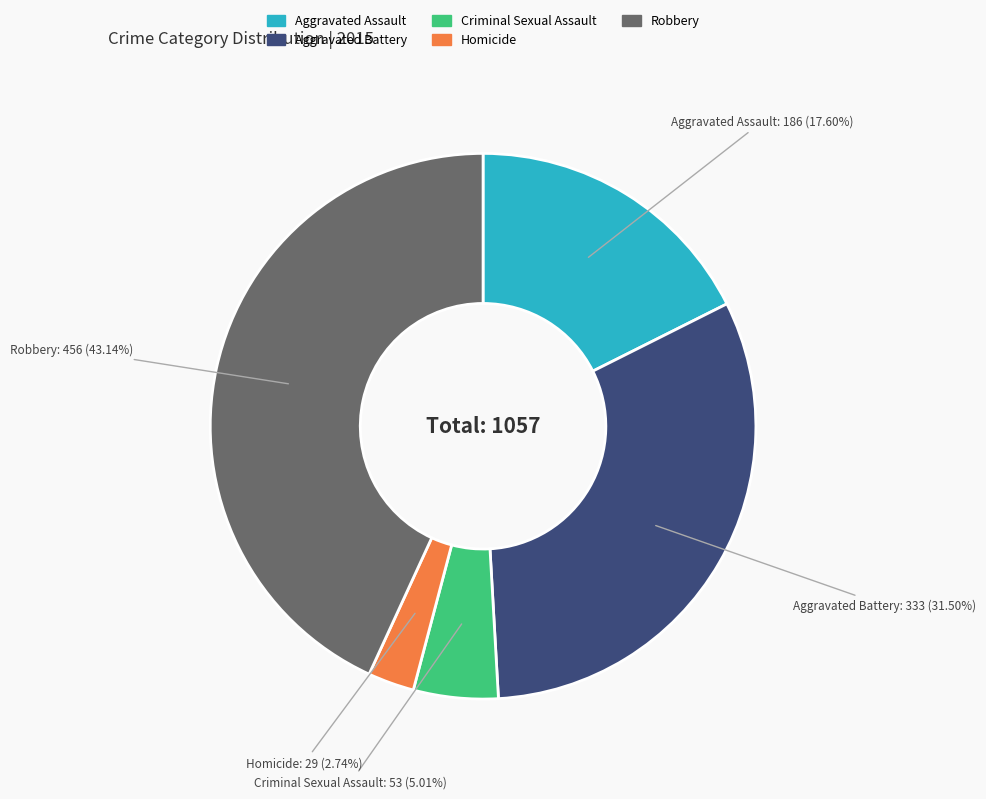

Count the number of slices in the pie.

5